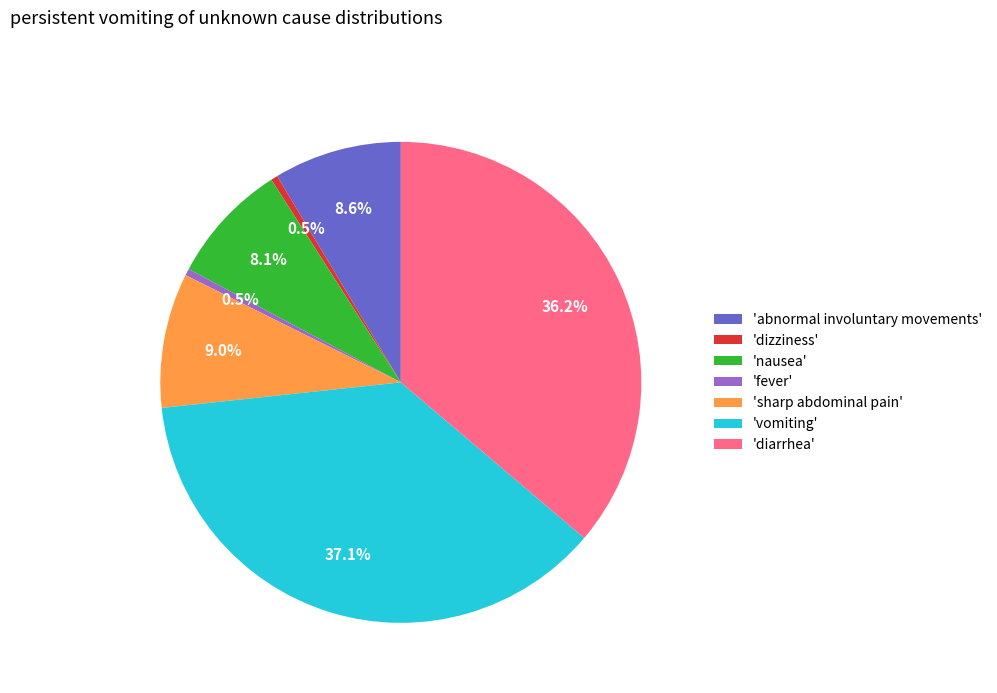

Count the number of slices in the pie.

7